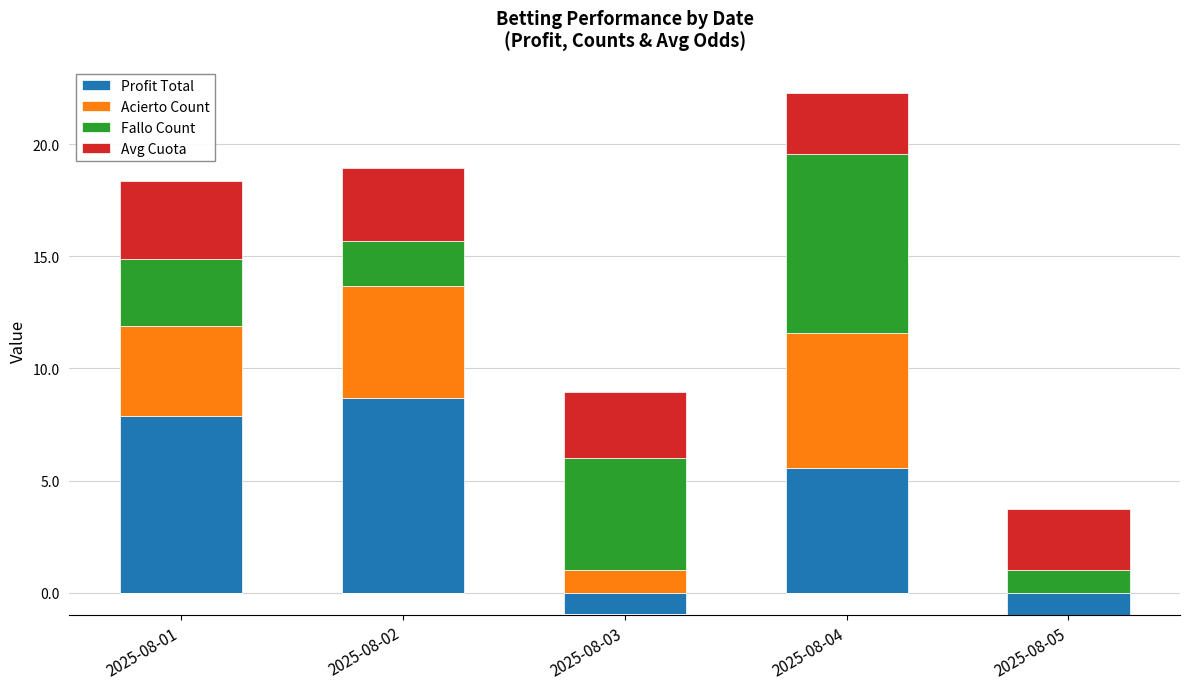

Between 2025-08-02 and 2025-08-05, which series saw the biggest shift?

Profit Total